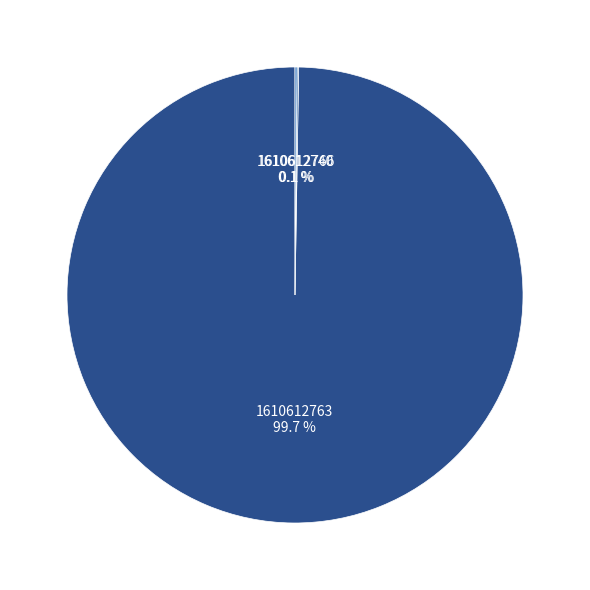

To the nearest percent, what portion does 1610612763 represent?

100%